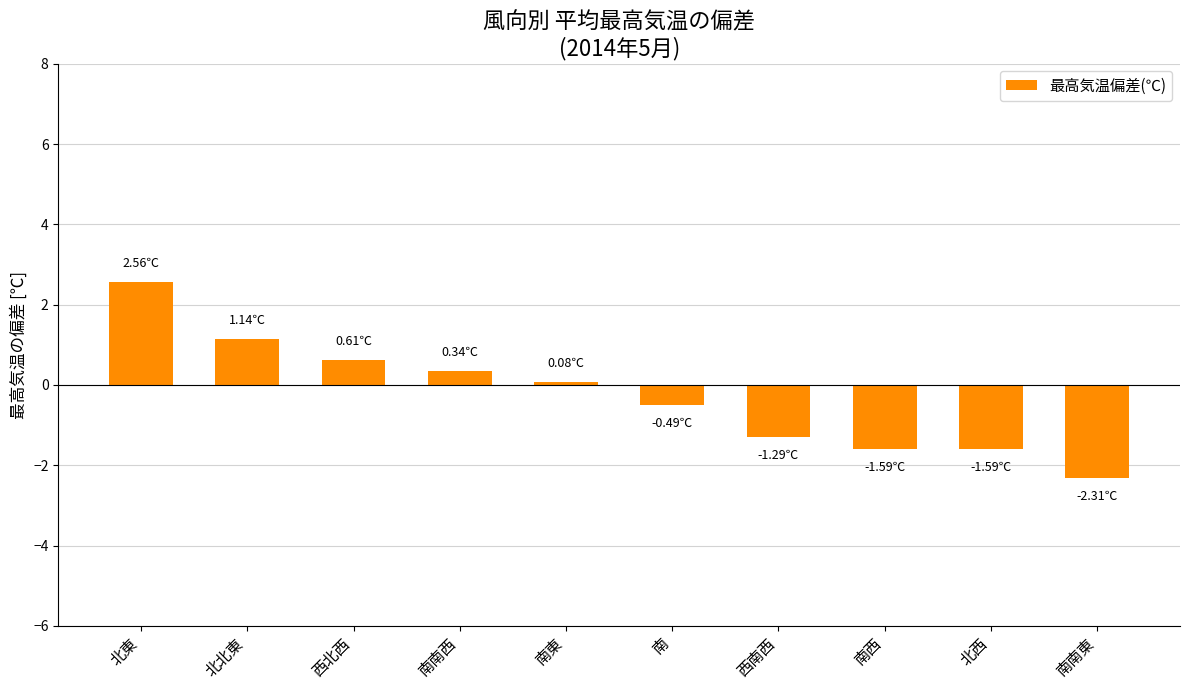

Reading left to right, list all the values displayed in this chart.

2.6	1.1	0.6	0.3	0.1	-0.5	-1.3	-1.6	-1.6	-2.3